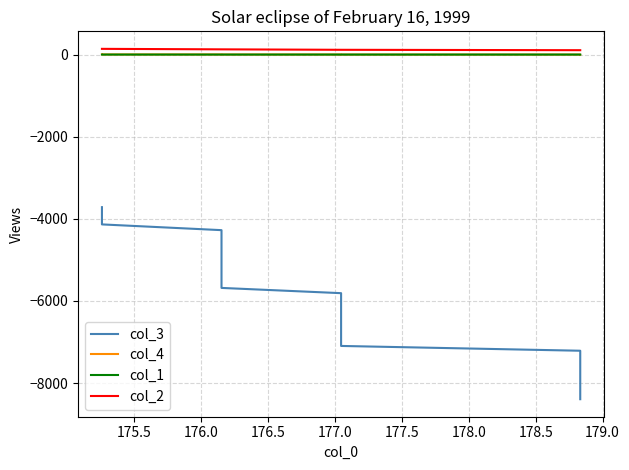

Count the number of categories in the chart.

40